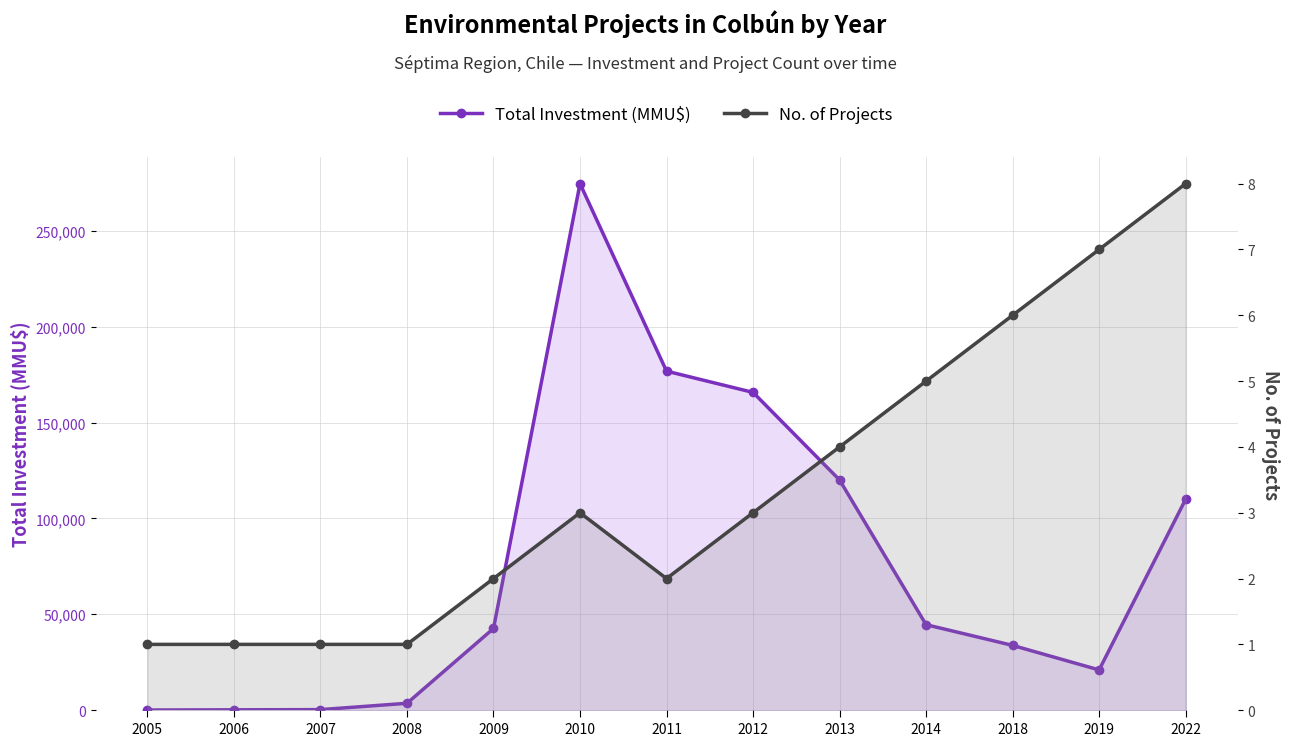

List the series in order of their peak value, lowest first.

No. of Projects, Total Investment (MMU$)